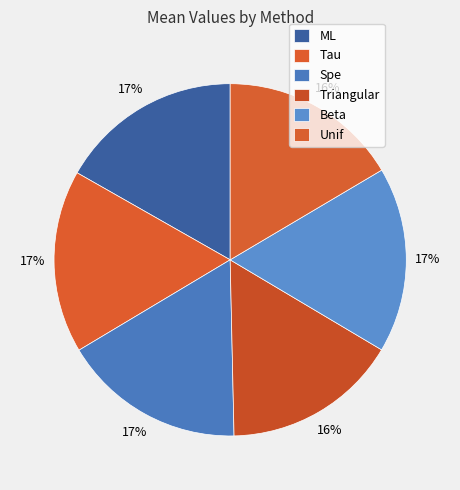

Count the number of slices in the pie.

6